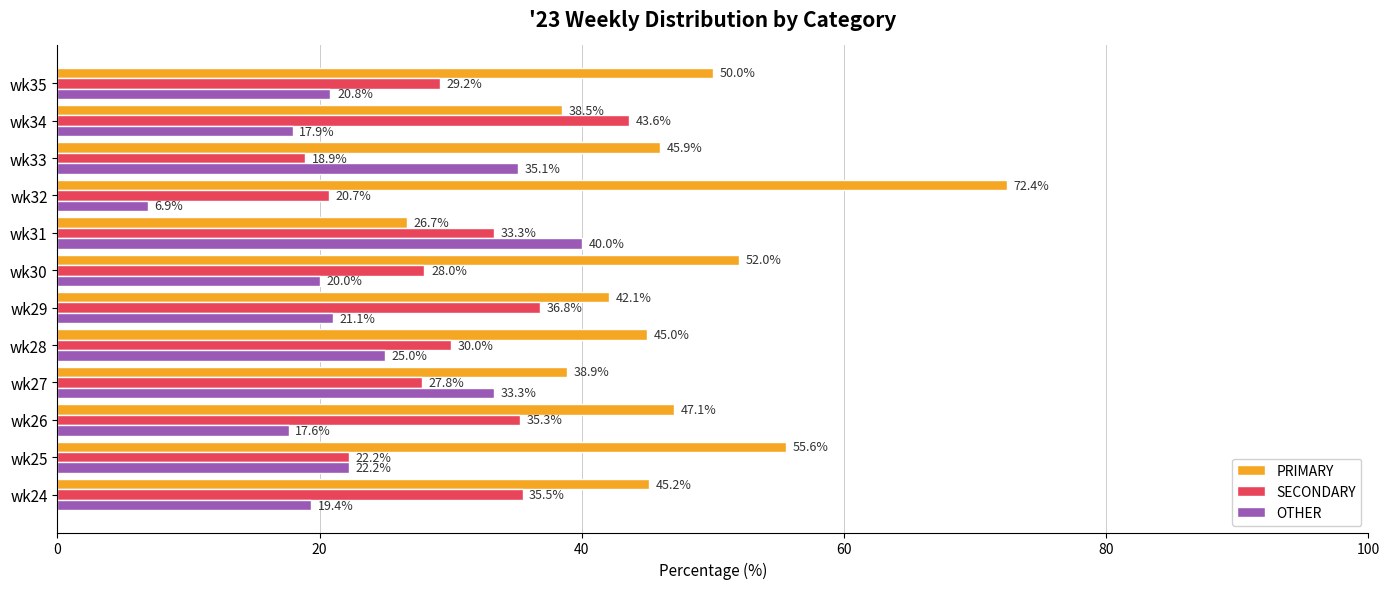

At which category does the chart reach its minimum across all series?

wk32